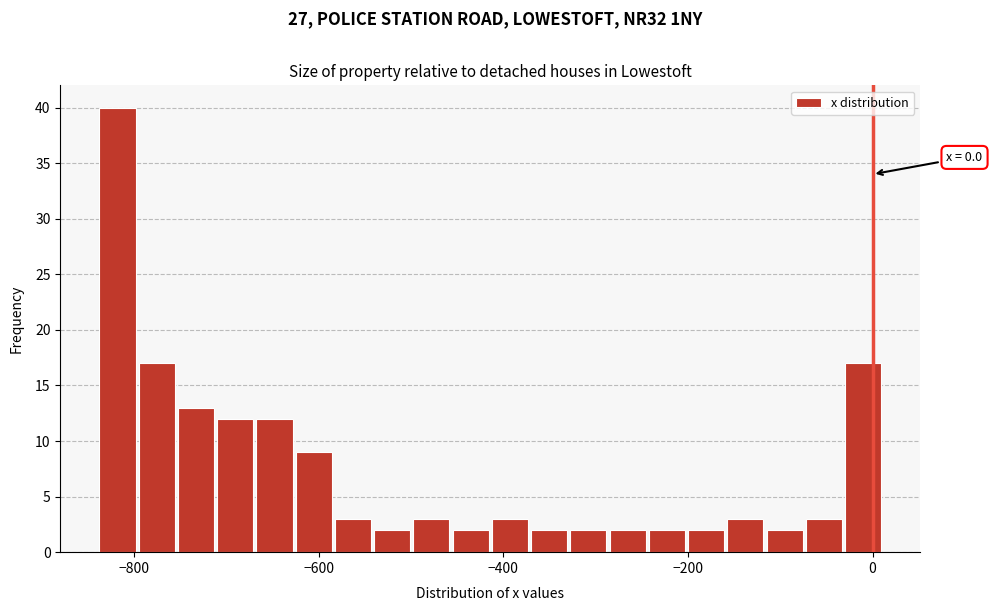

Read against the x-axis, roughly where is the centre of the tallest bar?

-820